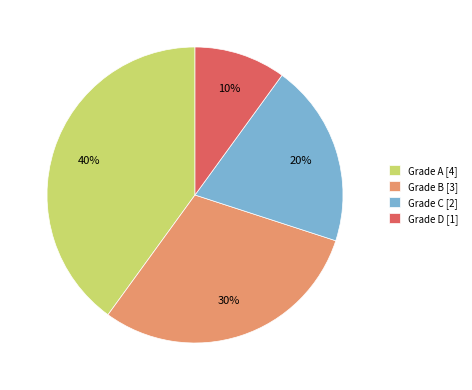

Do Grade D [1] and Grade B [3] together represent more than half of the pie?

No